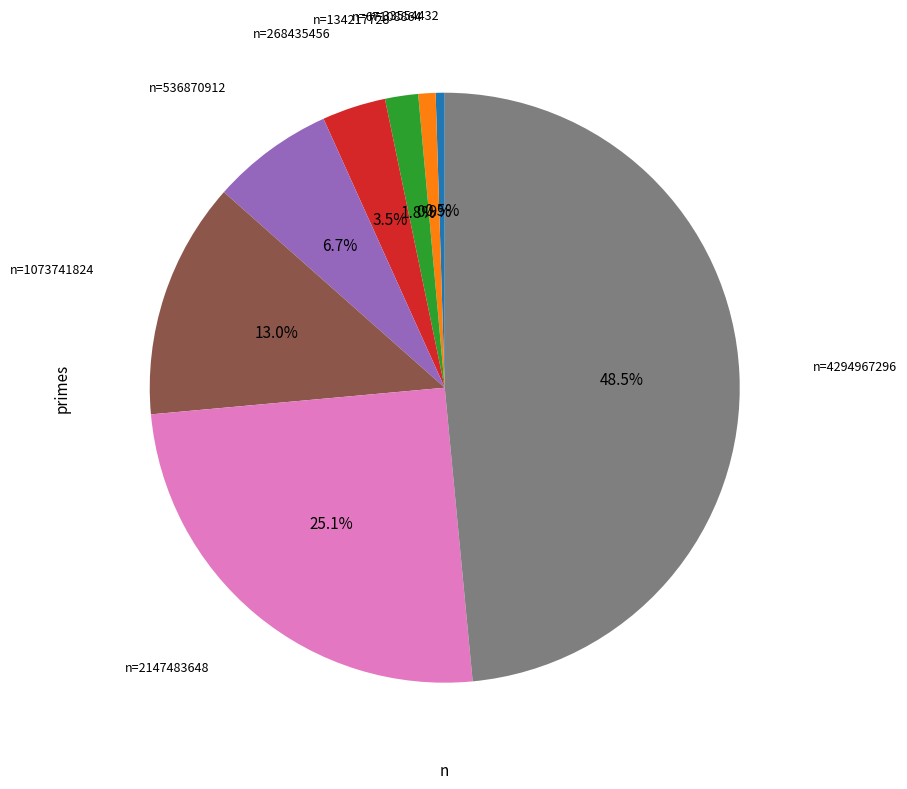

Does any single category account for the majority?

No